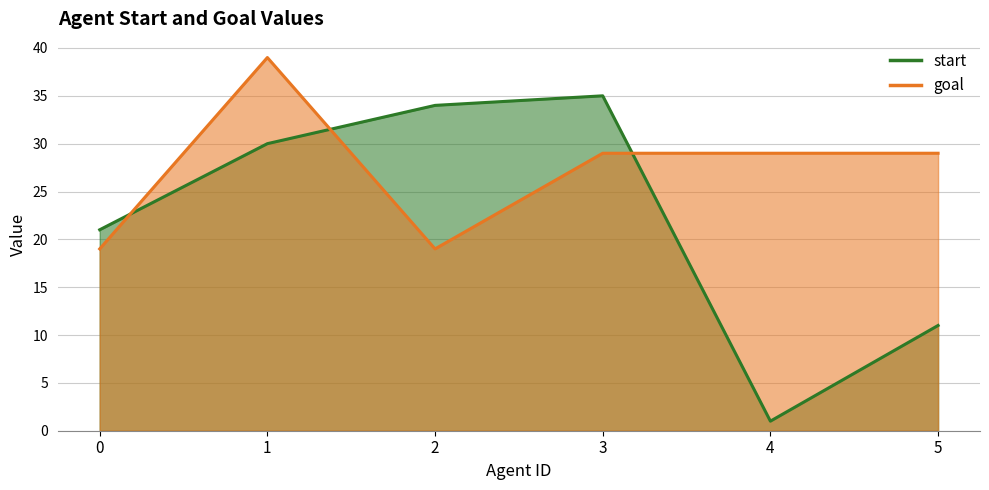

True or false: goal has a value of 48 at 4.

False